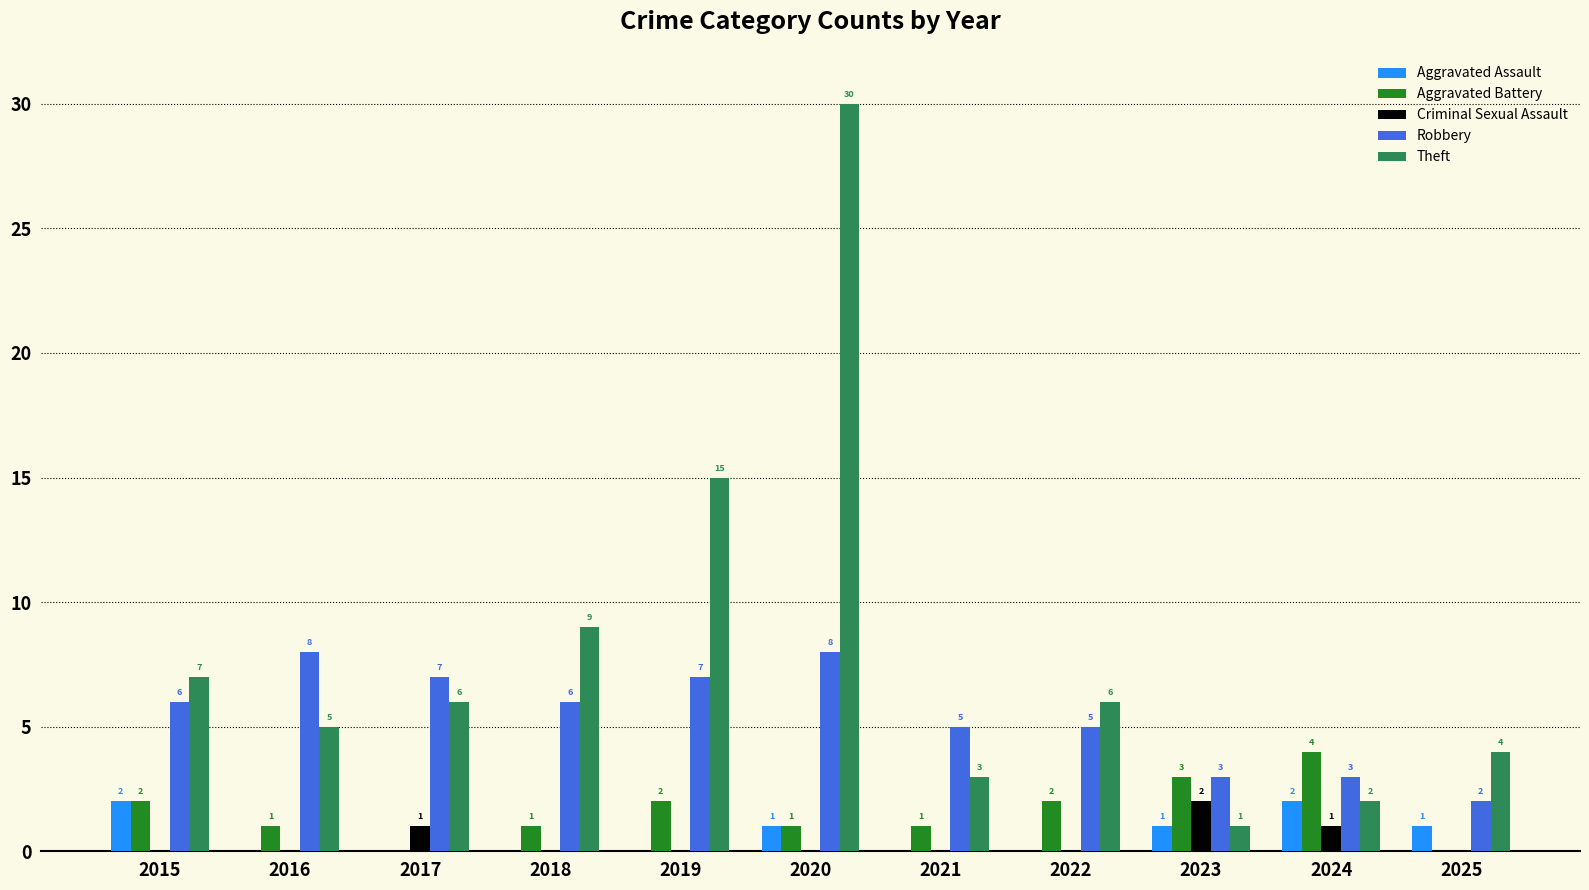

Reading left to right, list all the values displayed in this chart.

Aggravated Assault: 2015=2	2016=0	2017=0	2018=0	2019=0	2020=1	2021=0	2022=0	2023=1	2024=2	2025=1
Aggravated Battery: 2015=2	2016=1	2017=0	2018=1	2019=2	2020=1	2021=1	2022=2	2023=3	2024=4	2025=0
Criminal Sexual Assault: 2015=0	2016=0	2017=1	2018=0	2019=0	2020=0	2021=0	2022=0	2023=2	2024=1	2025=0
Robbery: 2015=6	2016=8	2017=7	2018=6	2019=7	2020=8	2021=5	2022=5	2023=3	2024=3	2025=2
Theft: 2015=7	2016=5	2017=6	2018=9	2019=15	2020=30	2021=3	2022=6	2023=1	2024=2	2025=4